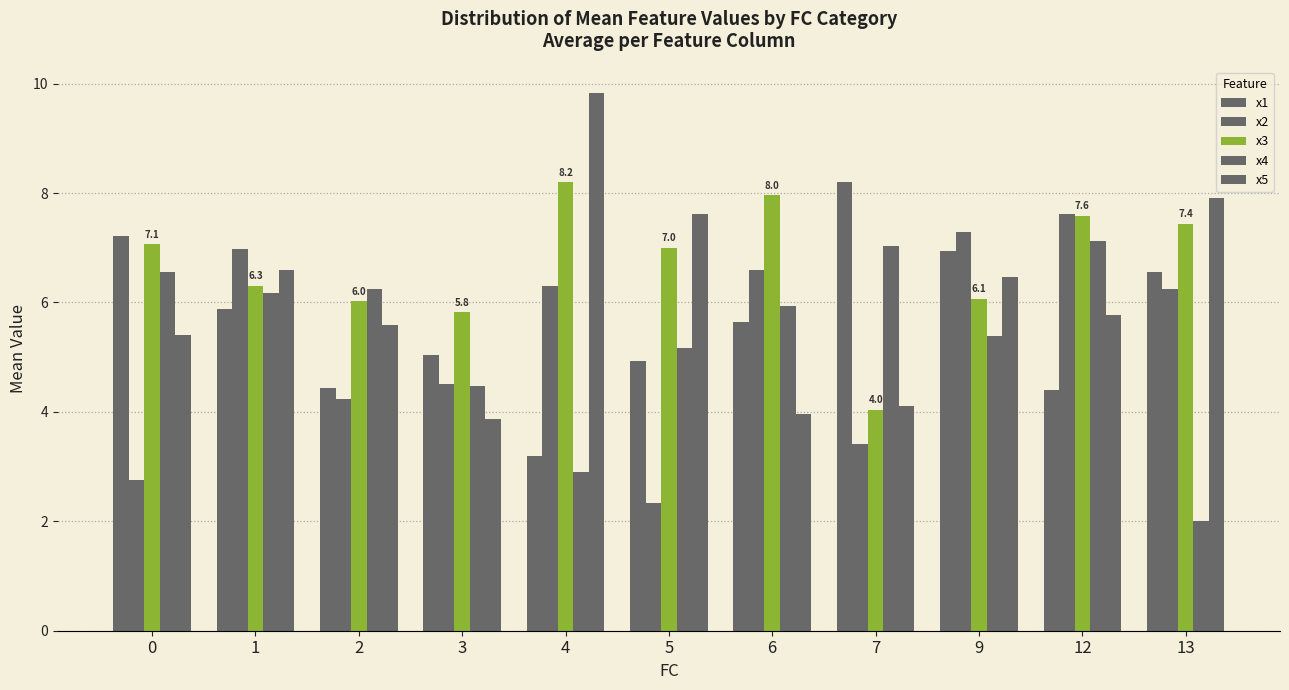

Which series changed the most between 4 and 5?

x2